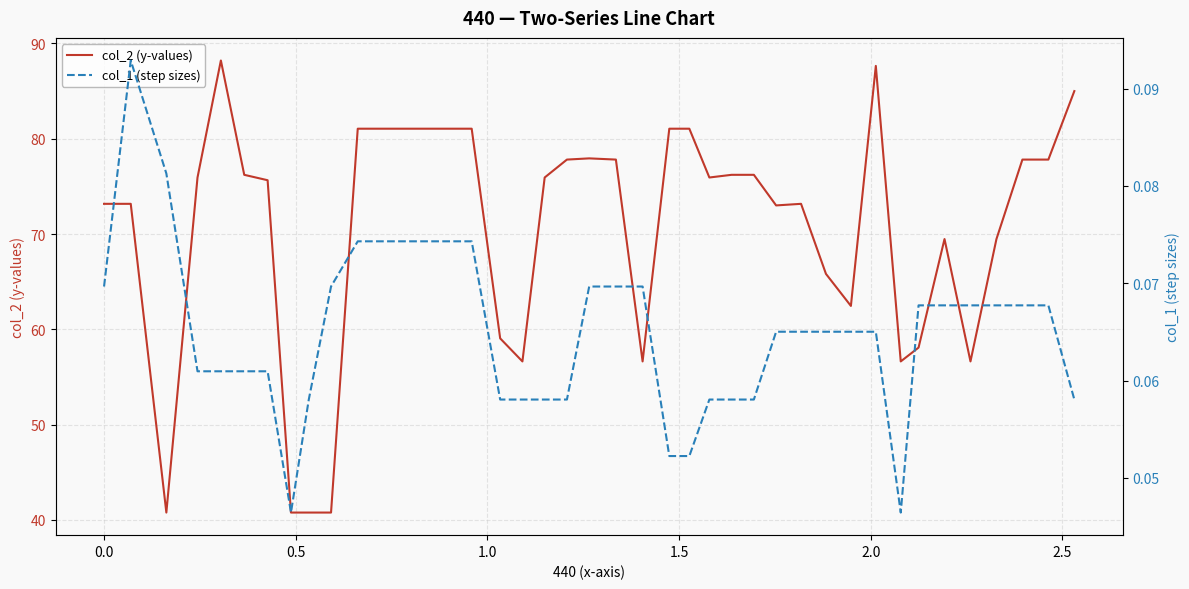

What is the average value of the col_2 (y-values) series?

70.4